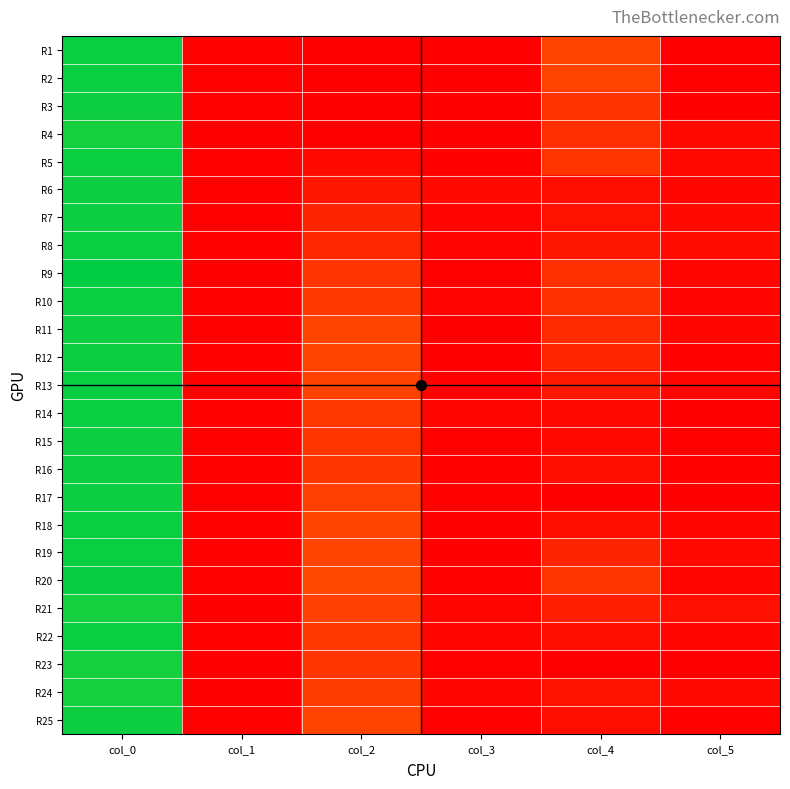

List the series in order of their peak value, highest first.

R9, R20, R1, R2, R5, R8, R10, R13, R14, R18, R19, R22, R6, R15, R3, R7, R11, R12, R16, R17, R25, R4, R21, R23, R24